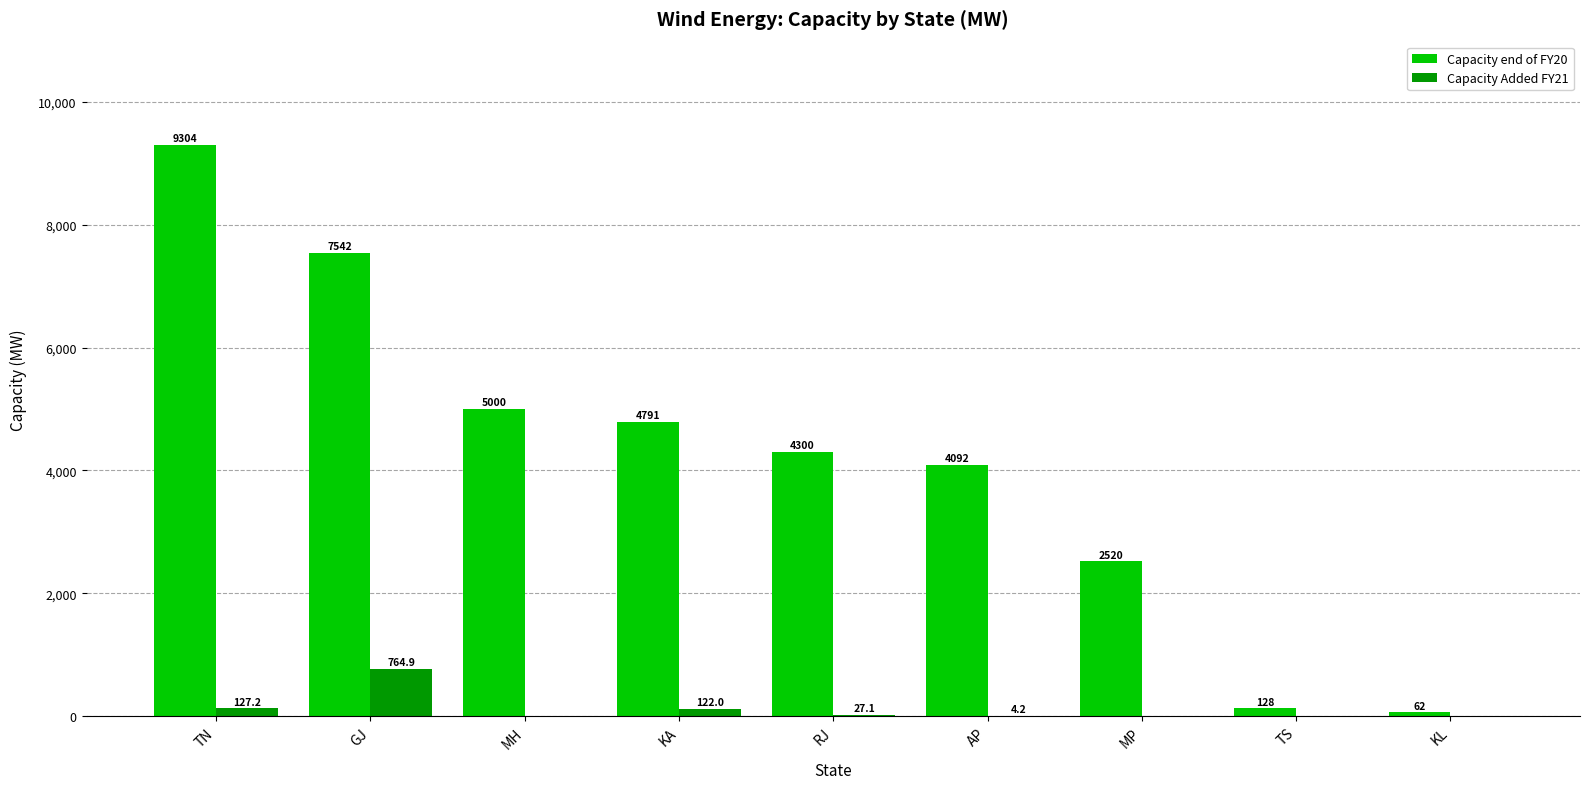

Which series changed the most between MH and TS?

Capacity end of FY20